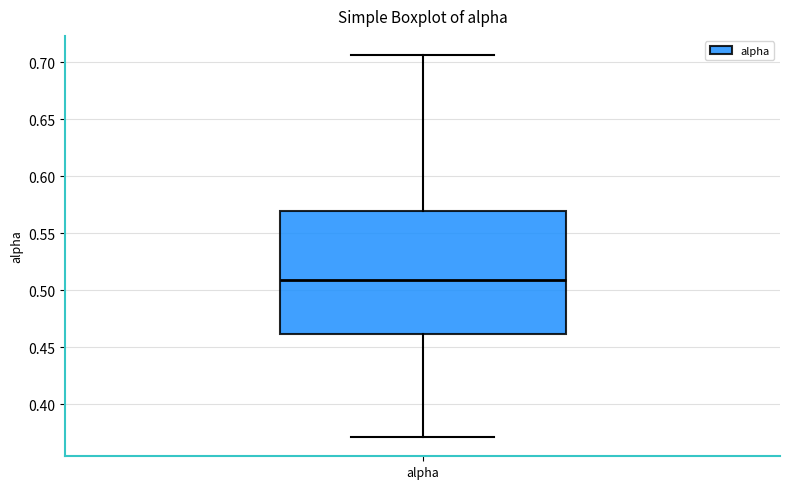

Transcribe this box plot: give where the median line is, the range the box spans, and where the two whiskers end, as read against the y-axis. The values are not printed on the chart, so give them approximately, as read against the axis.

median 0.510, box 0.460 to 0.570, whiskers 0.370 to 0.705